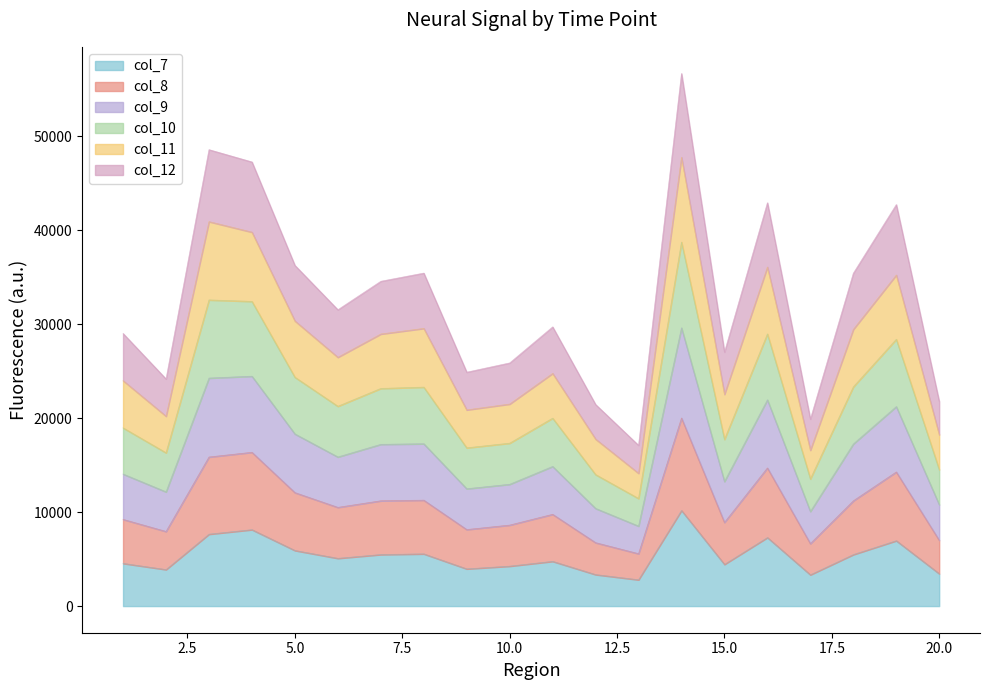

What is the total value across all series at 15.0?

27036.8